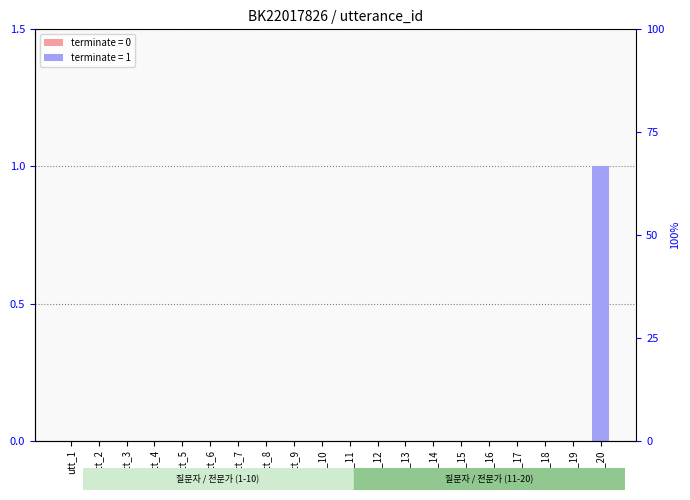

How many values are above zero?

1